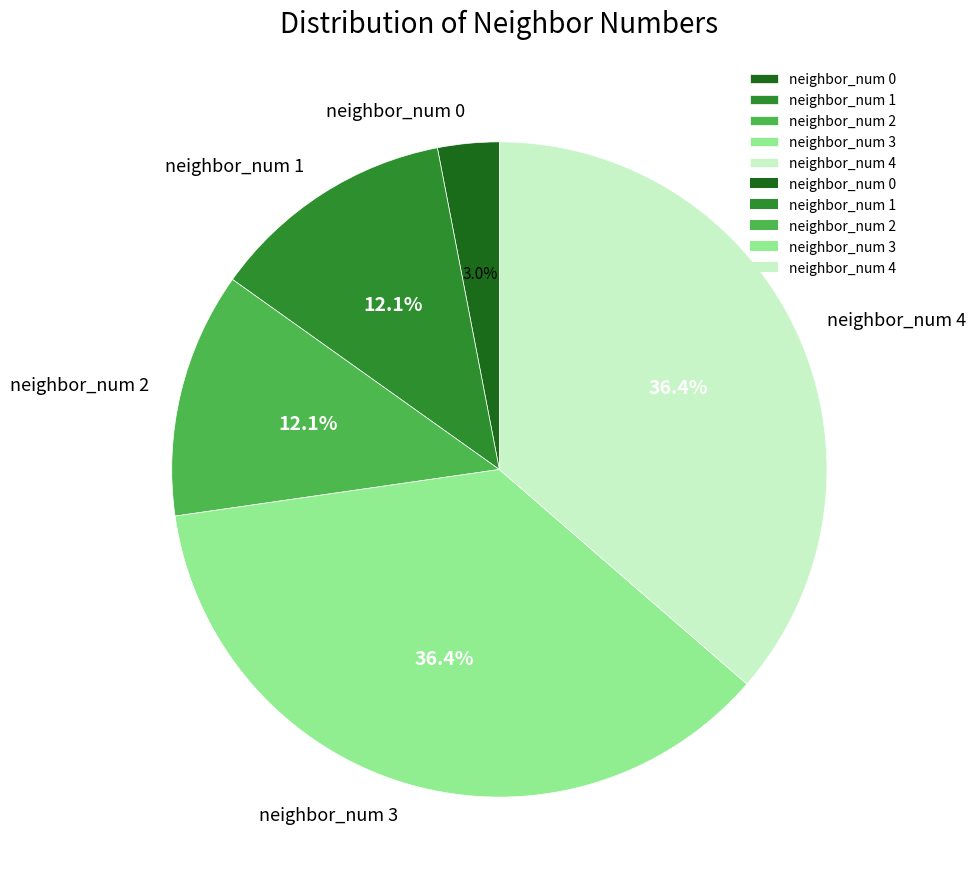

To the nearest percent, what portion does neighbor_num 4 represent?

36%